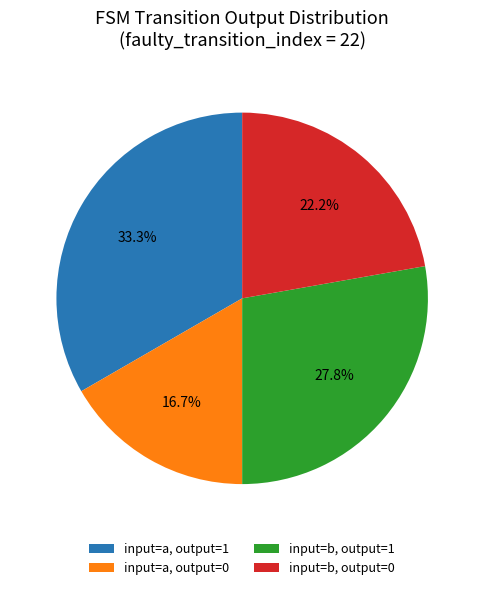

Between input=a, output=0 and input=a, output=1, which is larger?

input=a, output=1